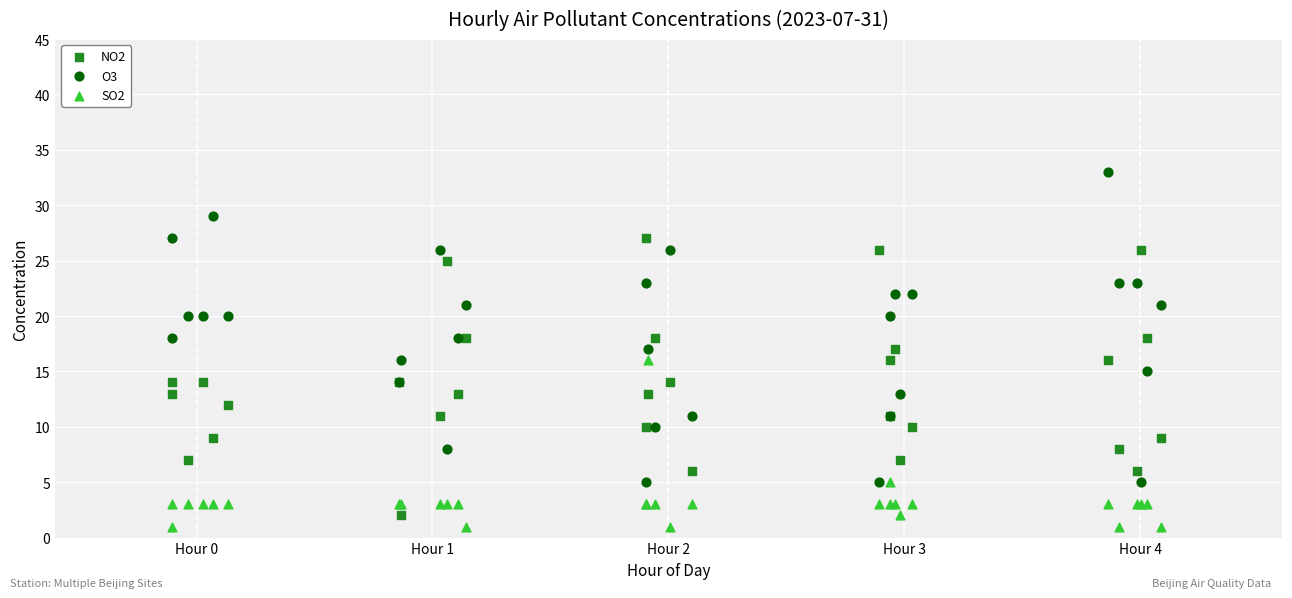

Which series contains the highest Y value?

O3